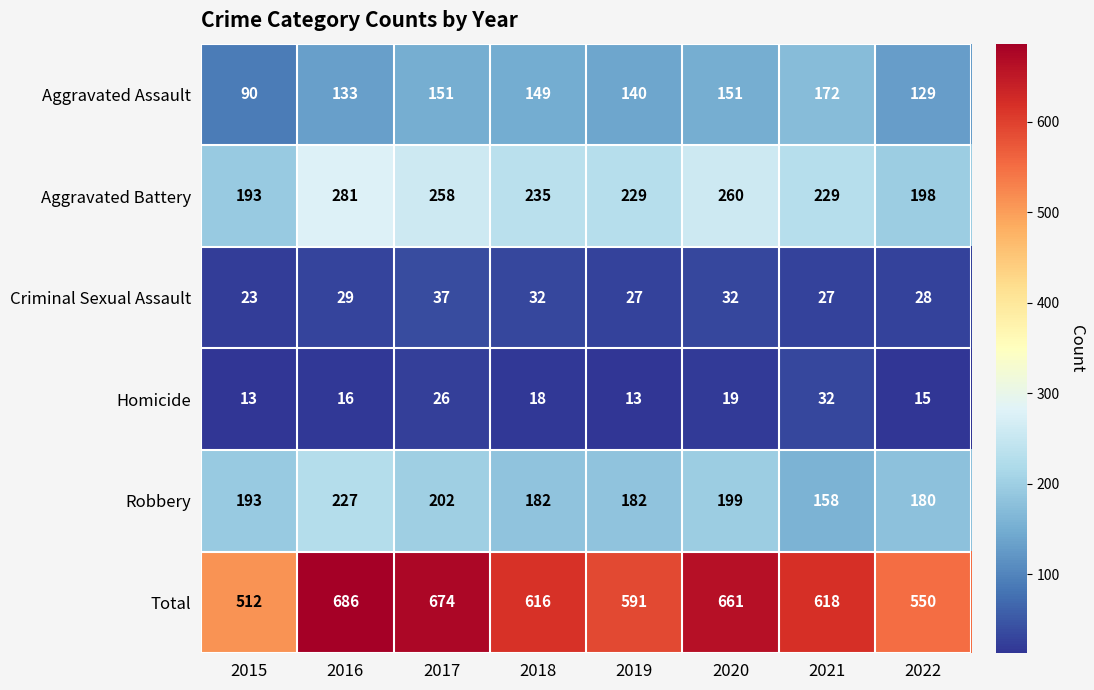

At which label does Aggravated Battery reach its minimum?

2015